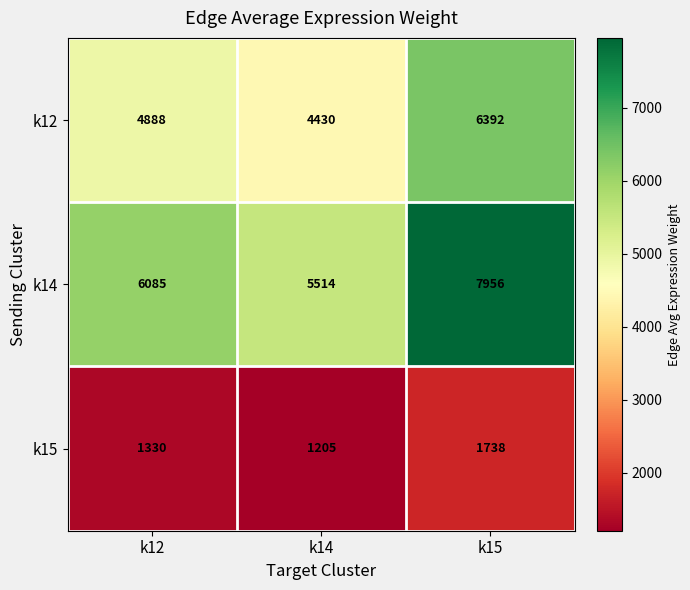

Reading right to left, what are all the values shown in this chart?

k12: k15=6392	k14=4430	k12=4888
k14: k15=7956	k14=5514	k12=6085
k15: k15=1738	k14=1205	k12=1330